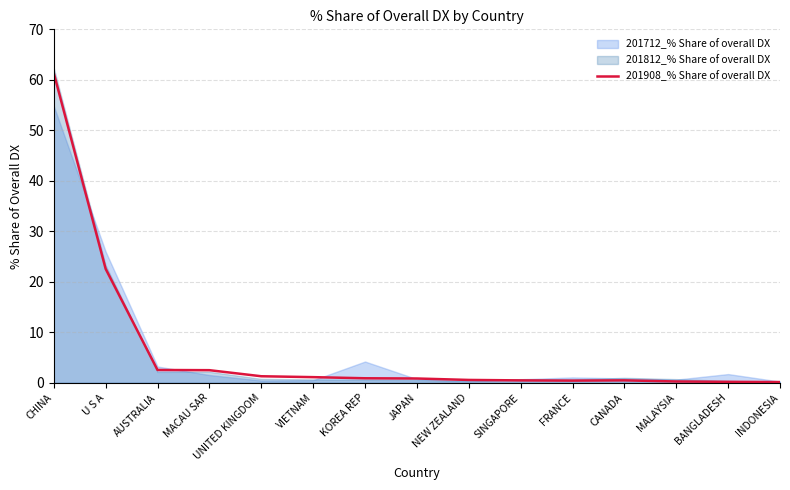

Reading left to right, list all the values displayed in this chart.

CHINA=61.3	U S A=22.6	AUSTRALIA=2.5	MACAU SAR=2.5	UNITED KINGDOM=1.3	VIETNAM=1.1	KOREA REP=0.9	JAPAN=0.8	NEW ZEALAND=0.6	SINGAPORE=0.5	FRANCE=0.4	CANADA=0.5	MALAYSIA=0.3	BANGLADESH=0.2	INDONESIA=0.1